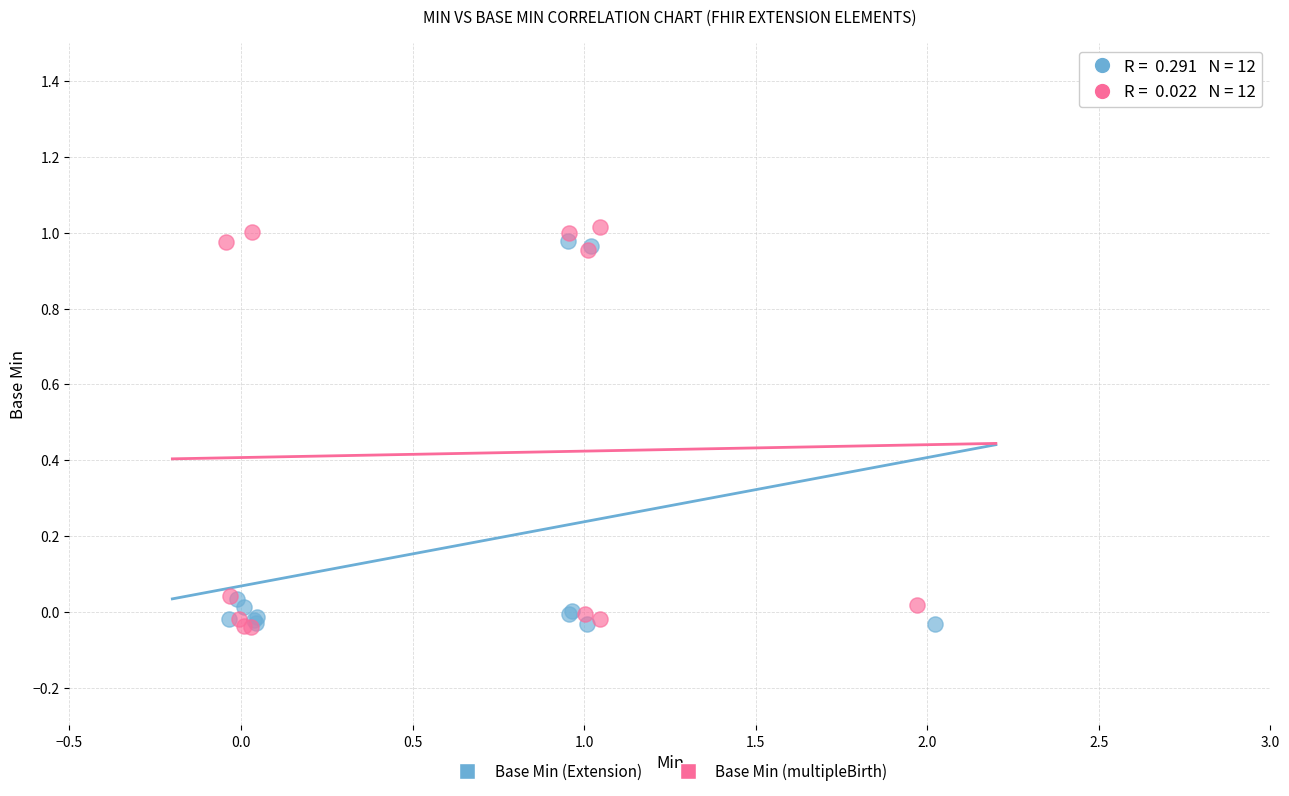

Which series has the largest Y range (max minus min)?

Base Min (multipleBirth)